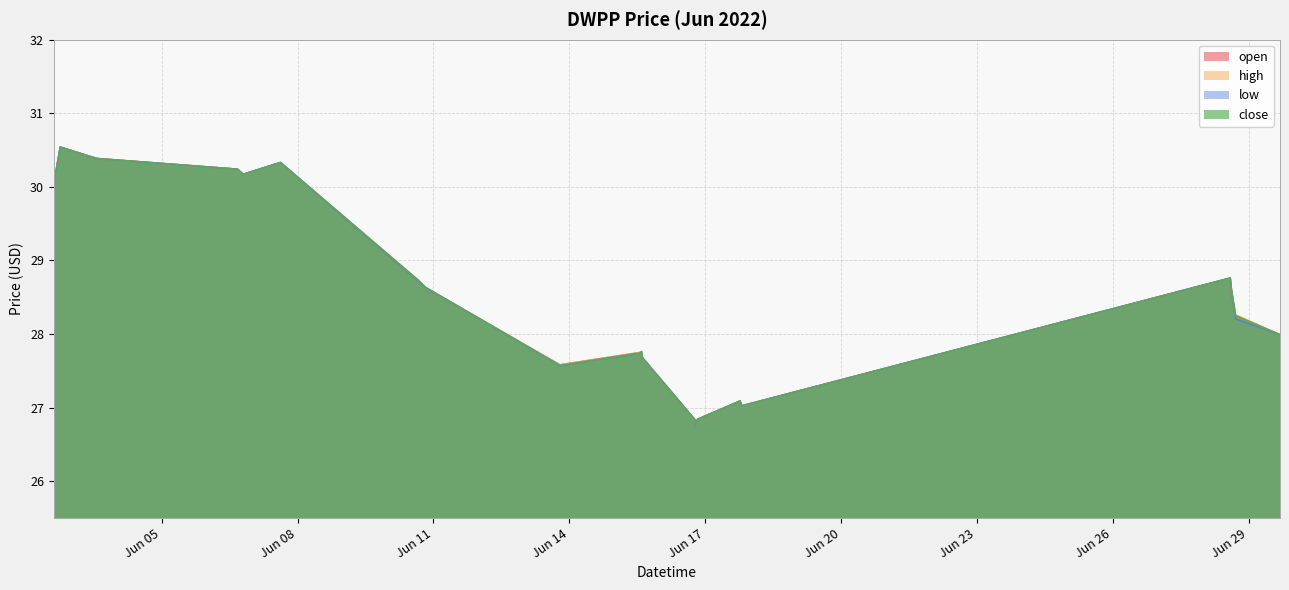

How many values in the low series are below 28?

11